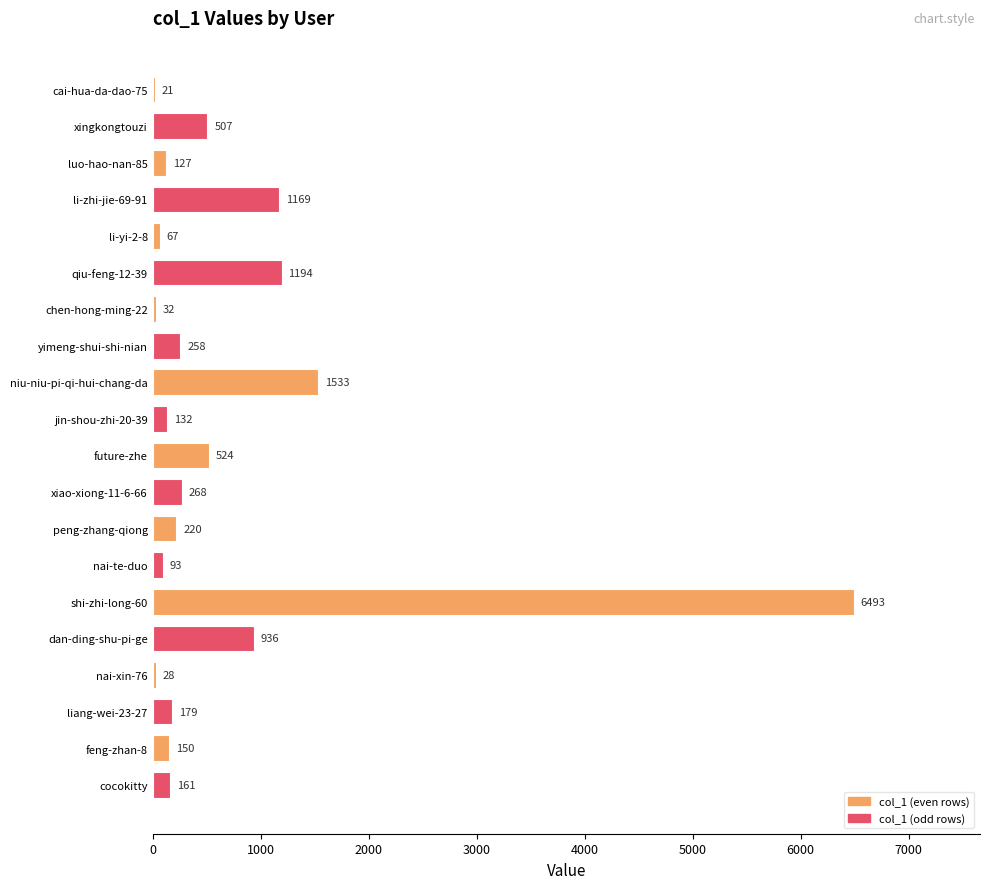

What value does the data have at shi-zhi-long-60?

6493